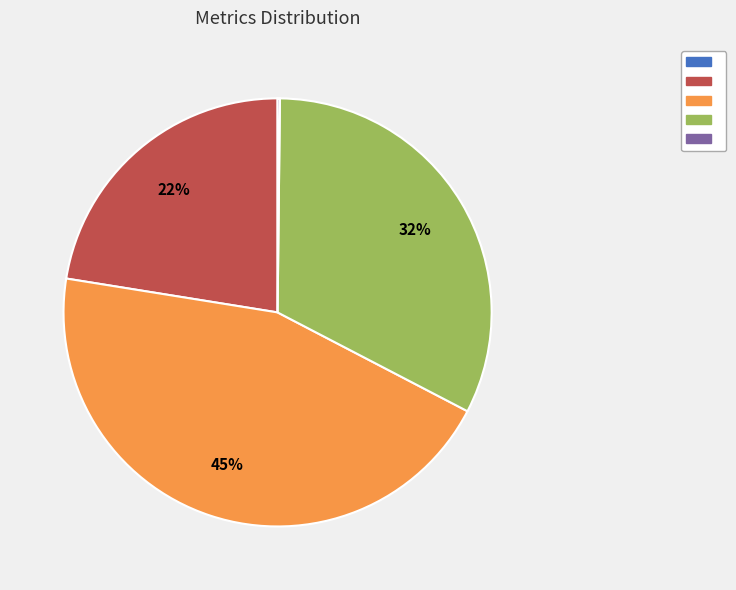

Is there a majority slice in this chart?

No